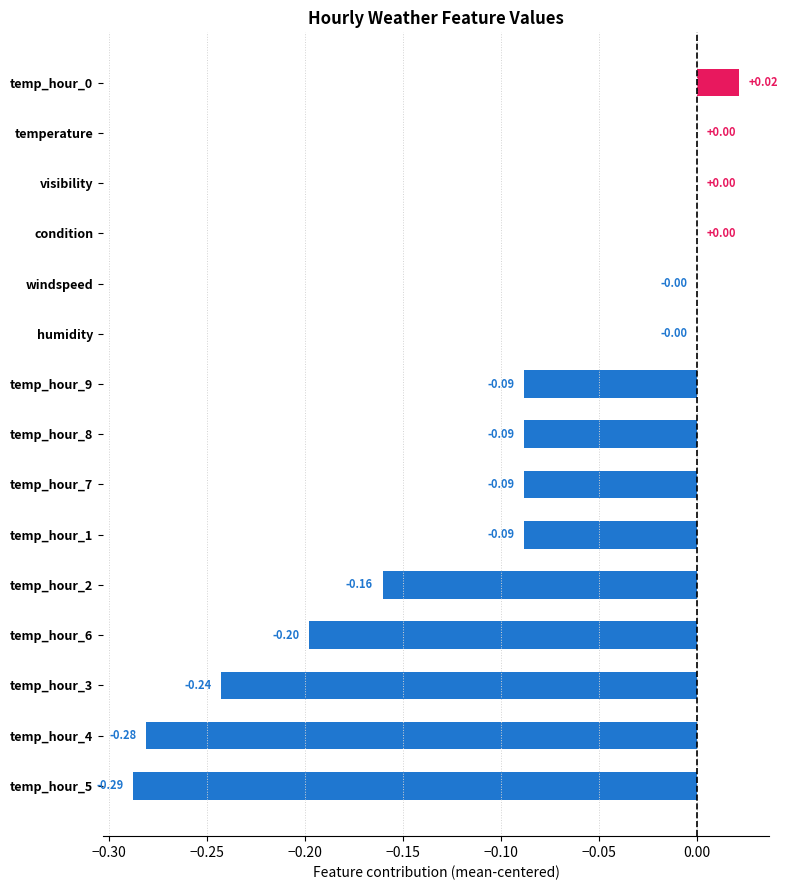

What is the sum of all values?

-1.5